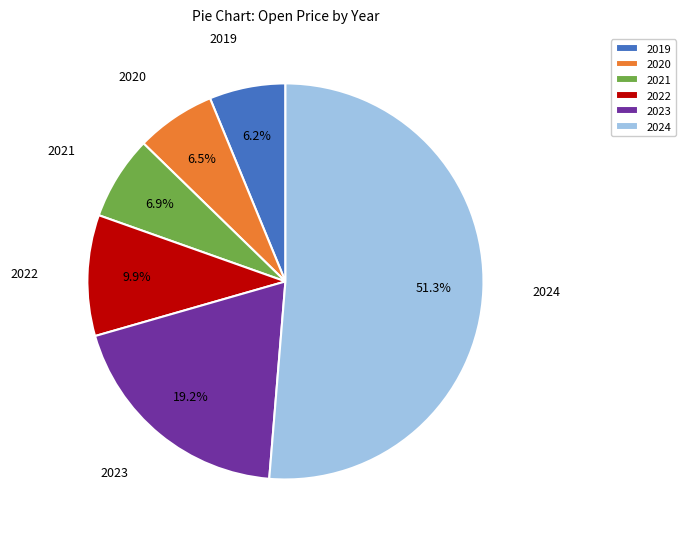

Which category accounts for the majority?

2024